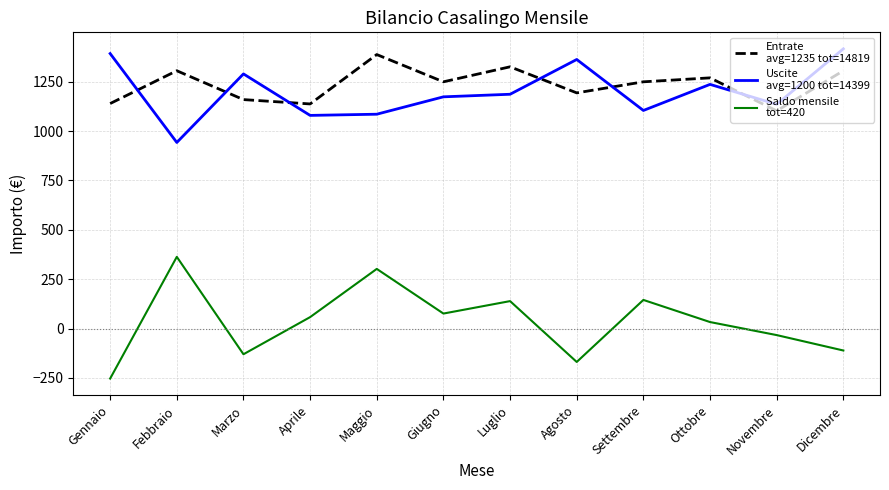

At which category is the sum across all series the highest?

Maggio